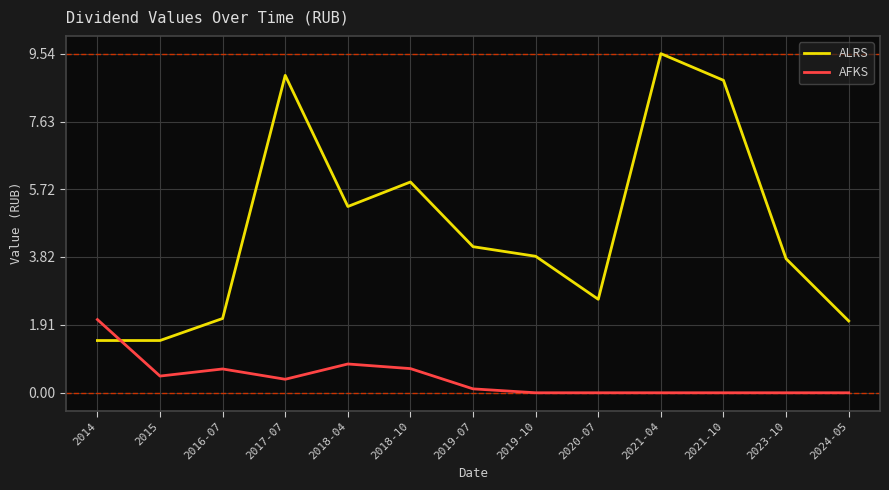

In AFKS, how many points are higher than both neighbors (excluding endpoints)?

2